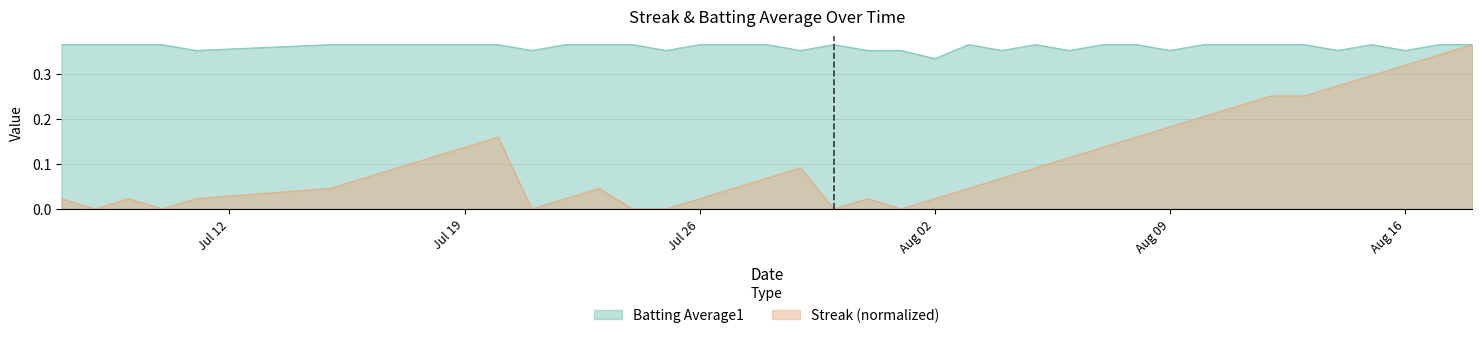

What is the total value across all series at Jul 19?

0.5